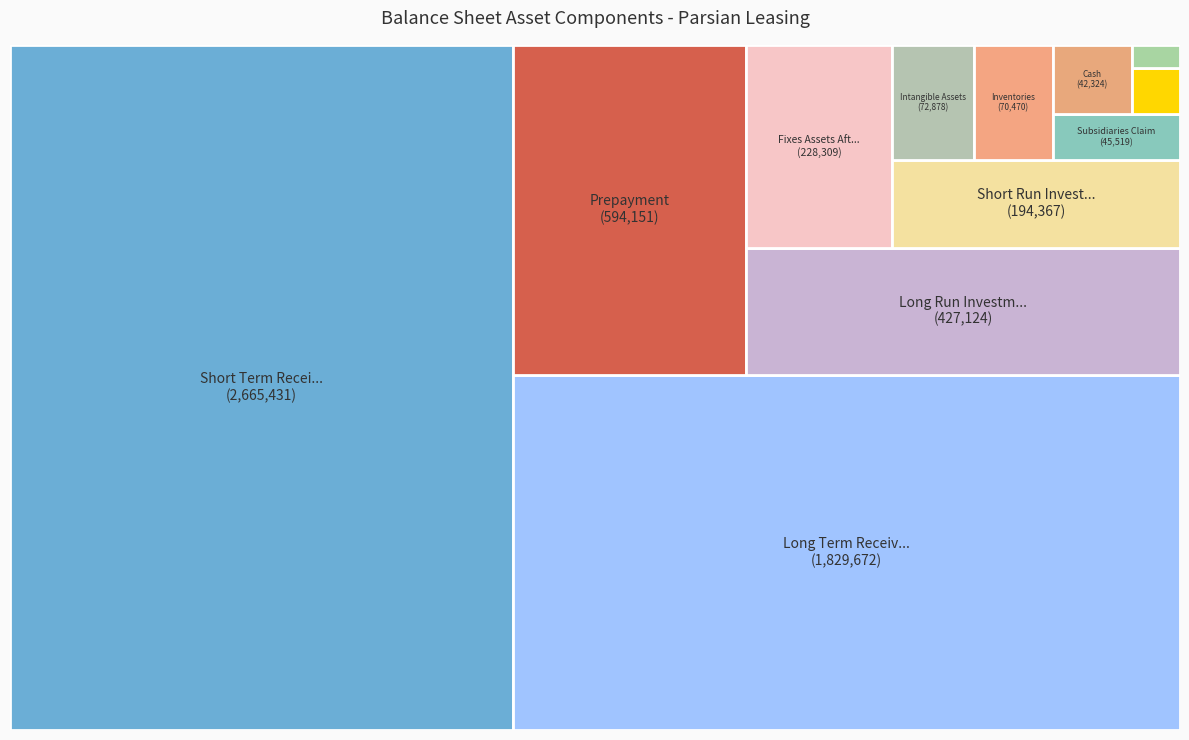

Combined, what portion of the pie is intangible_assets and inventories?

2.3%